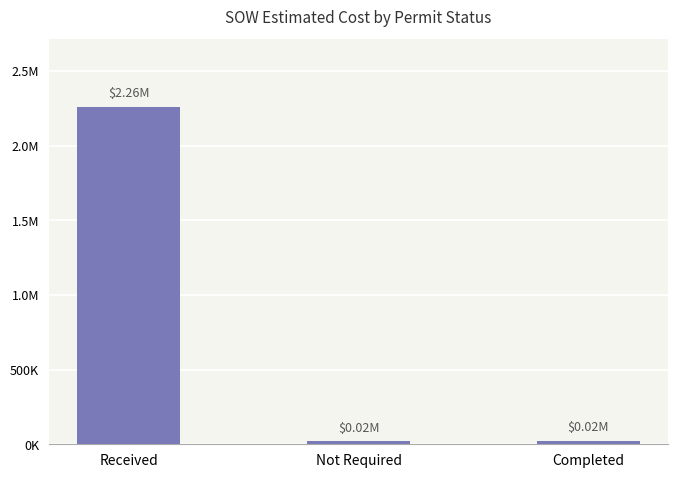

Rank the categories by value from lowest to highest.

Not Required, Completed, Received